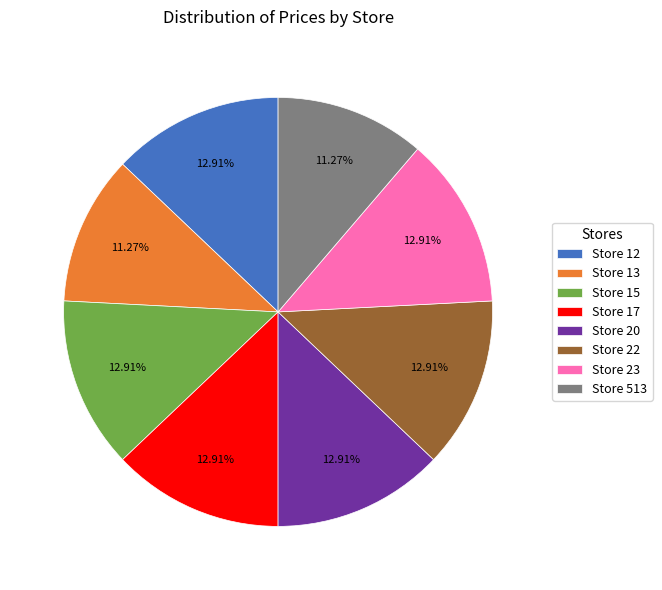

Count the number of slices in the pie.

8